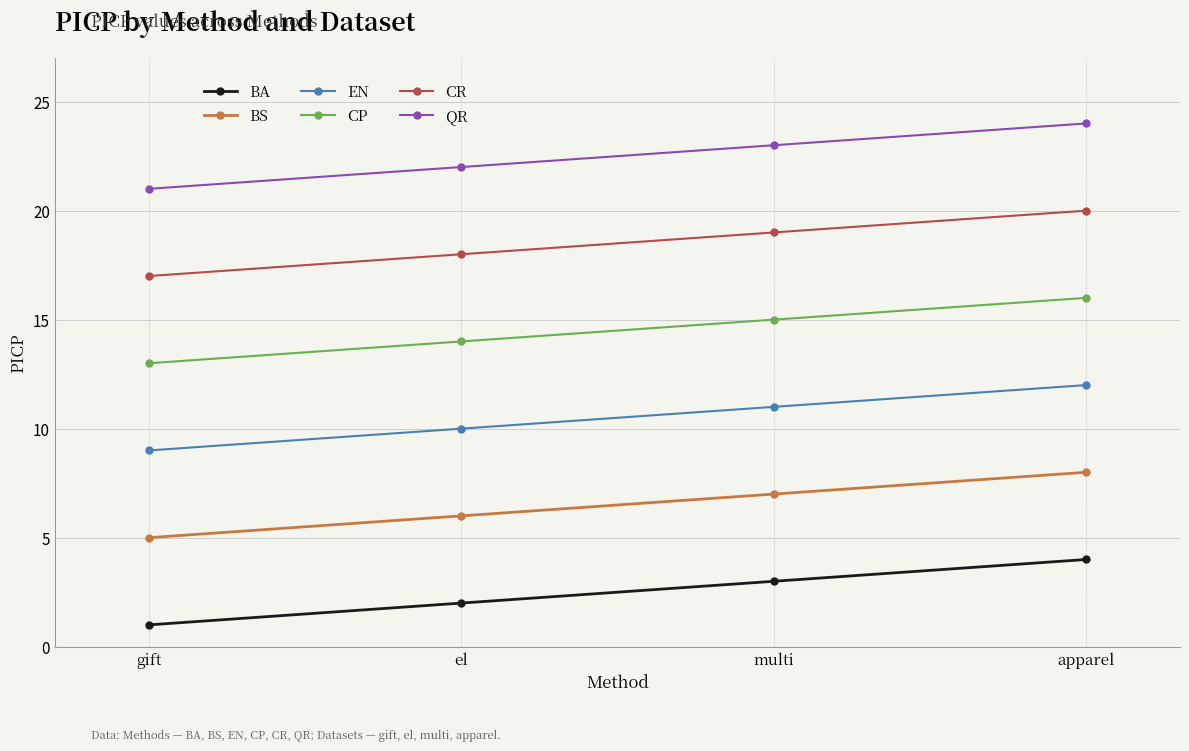

True or false: CR and BS cross at least once.

False